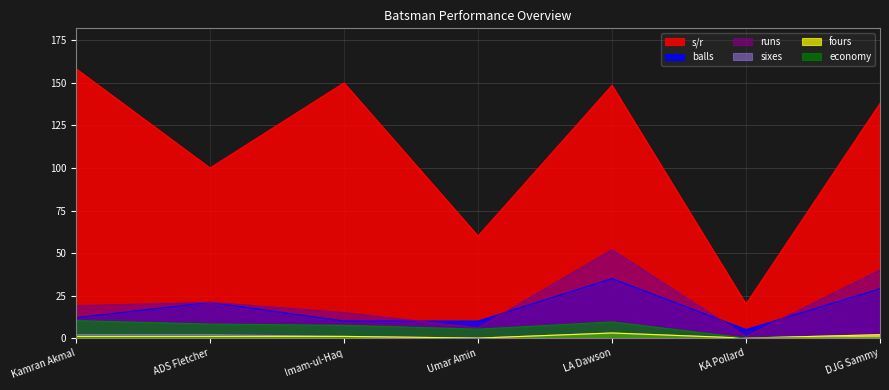

At which category is the sum across all series the highest?

LA Dawson